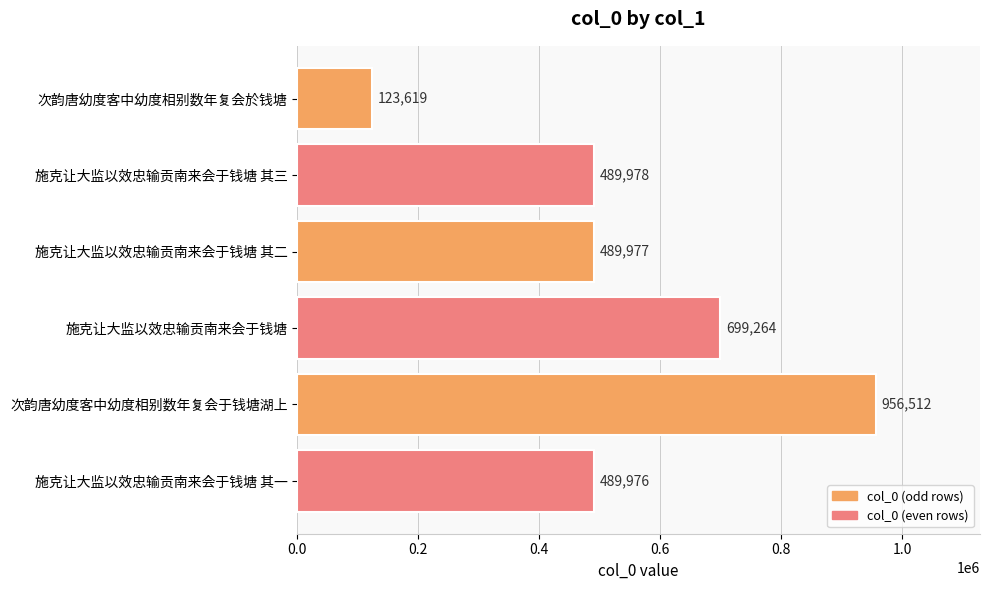

Is it true that the value at 施克让大监以效忠输贡南来会于钱塘 其三 is 489978?

True